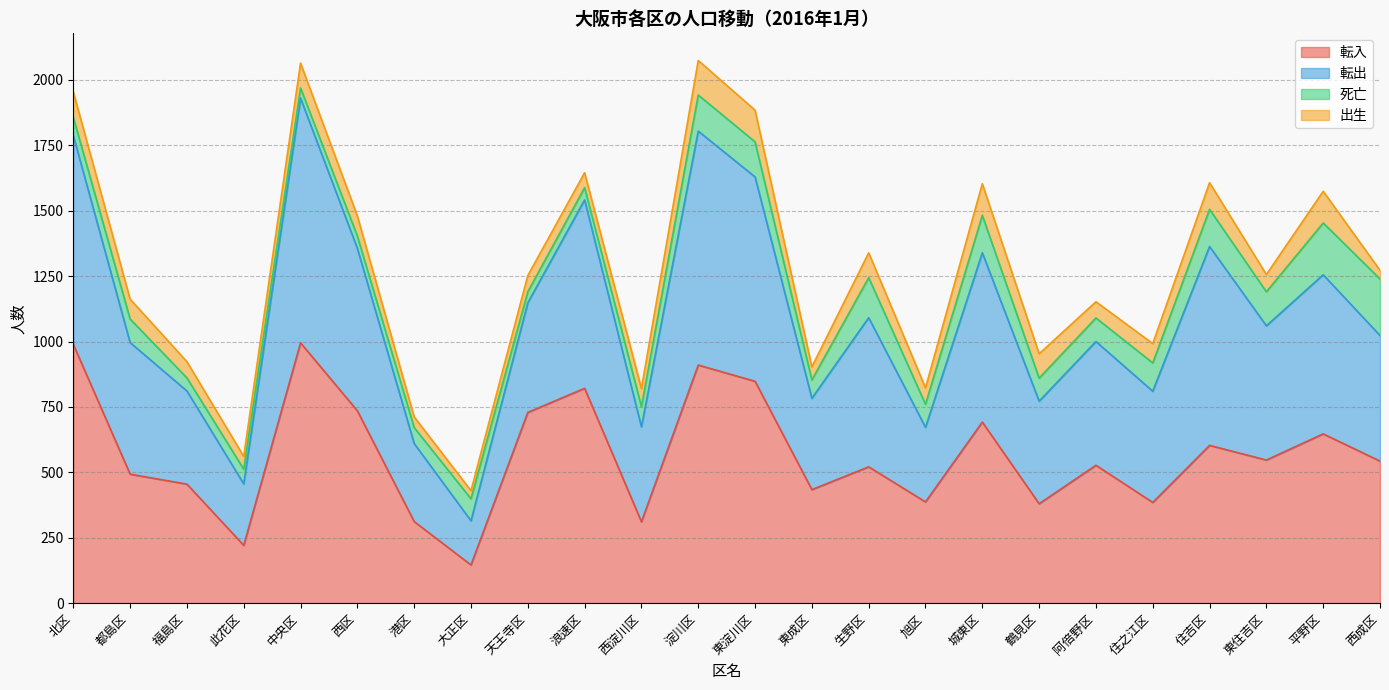

At how many categories does at least one series exceed 149?

24